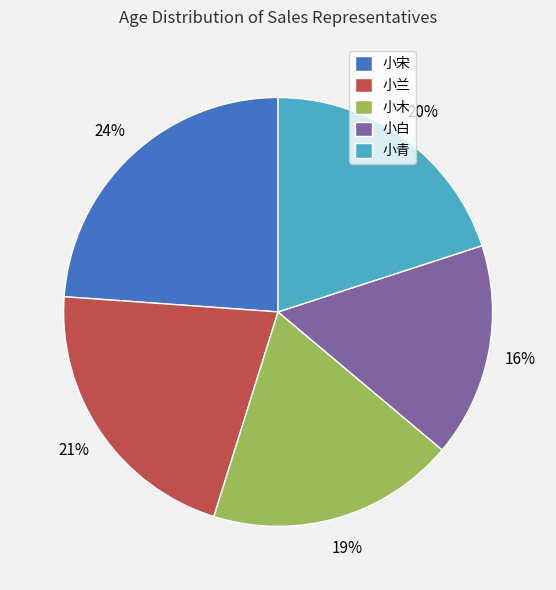

To the nearest percent, what percentage of the pie is 小青?

20%